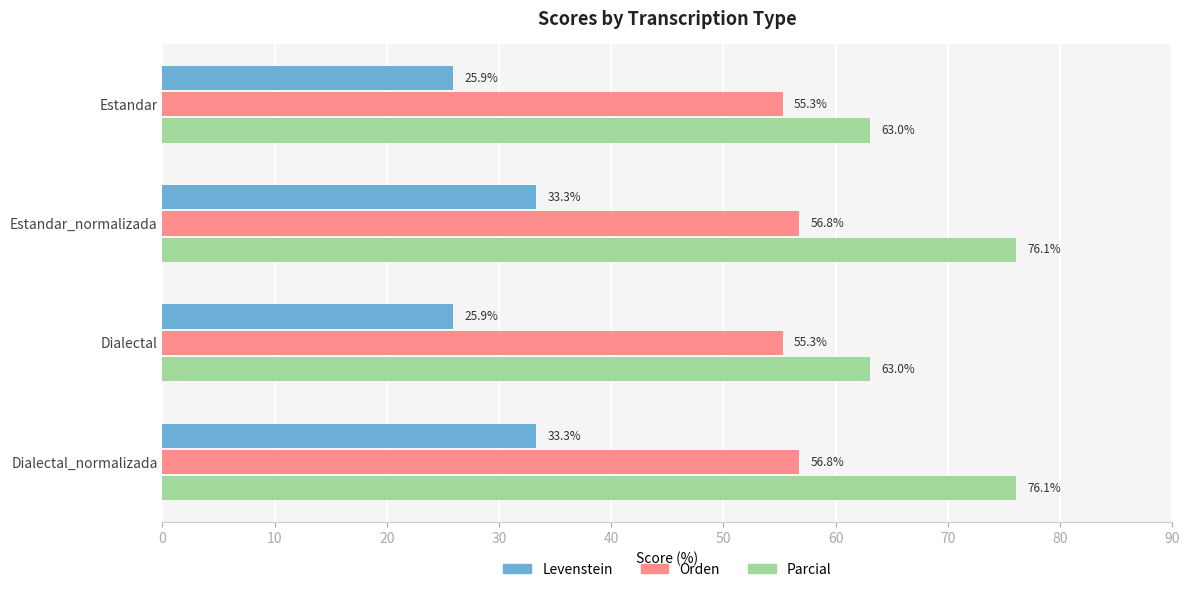

What is the maximum value for Levenstein?

33.3